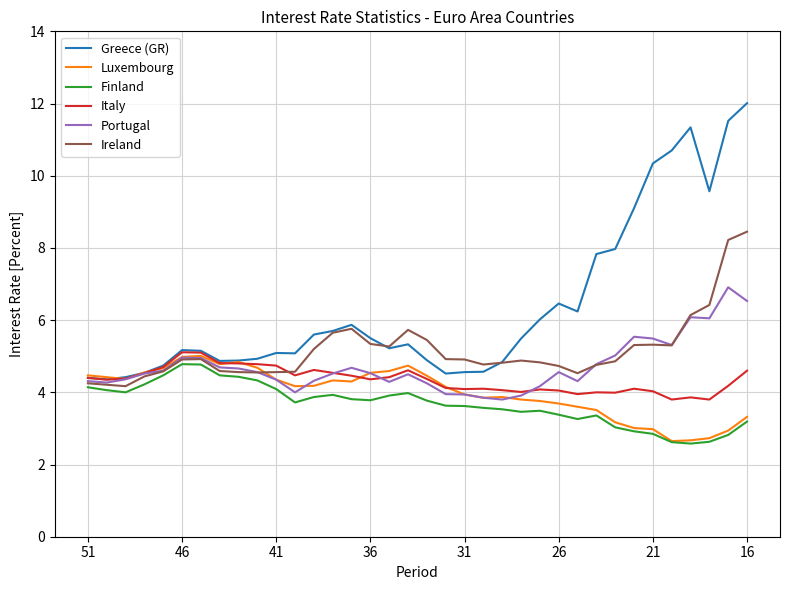

What is the maximum value shown in the chart?

12.0